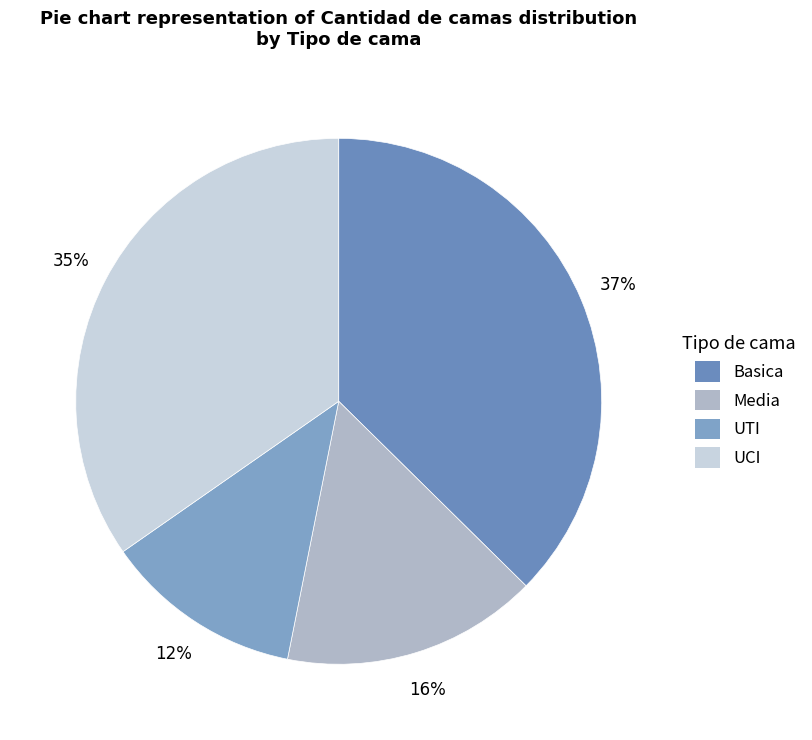

Rank the categories by value from lowest to highest.

UTI, Media, UCI, Basica